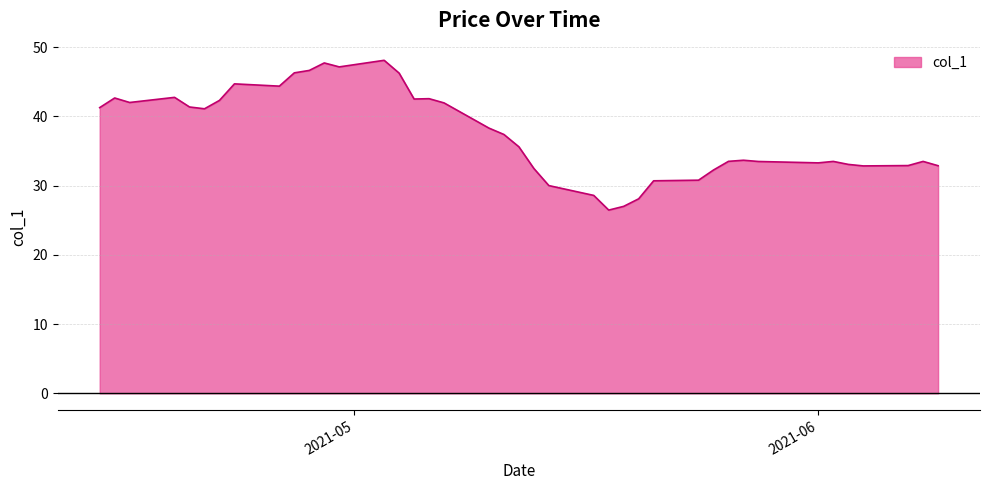

What is the maximum value shown in the chart?

48.1